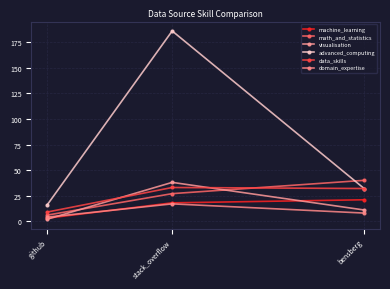

At which label is machine_learning closest to 12?

stack_overflow